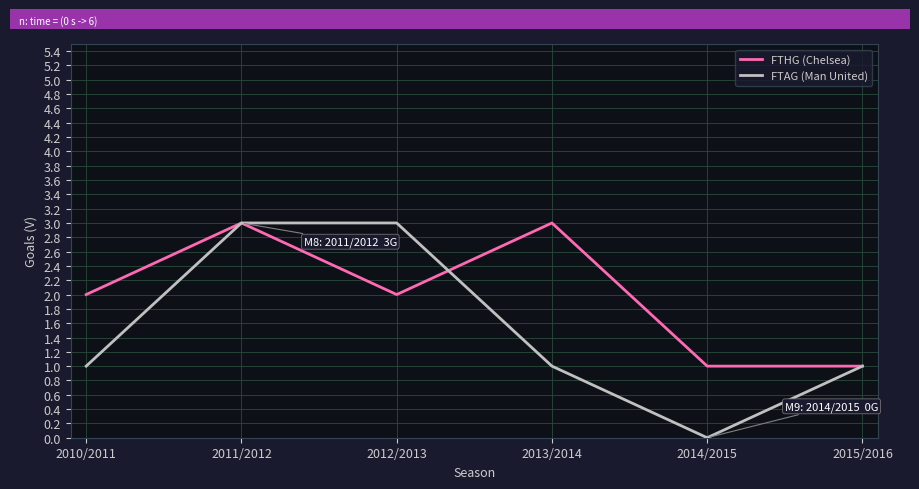

What is the average value of the FTAG (Man United) series?

2